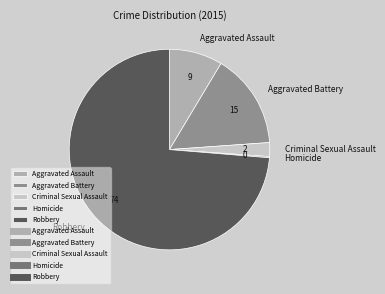

Which slice is the largest?

Robbery